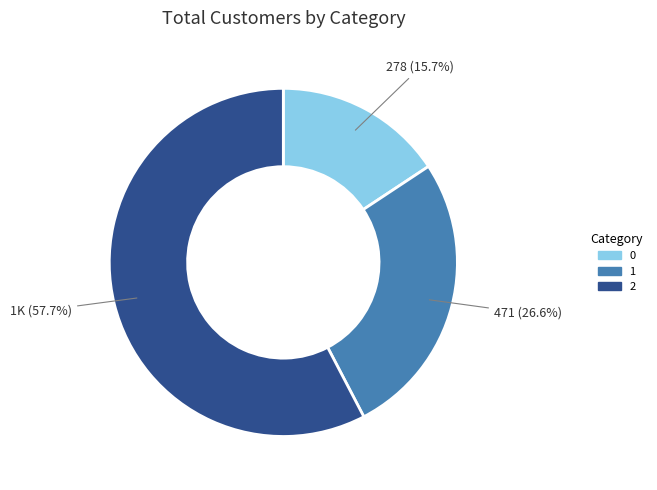

Rank the categories by value from highest to lowest.

2, 1, 0